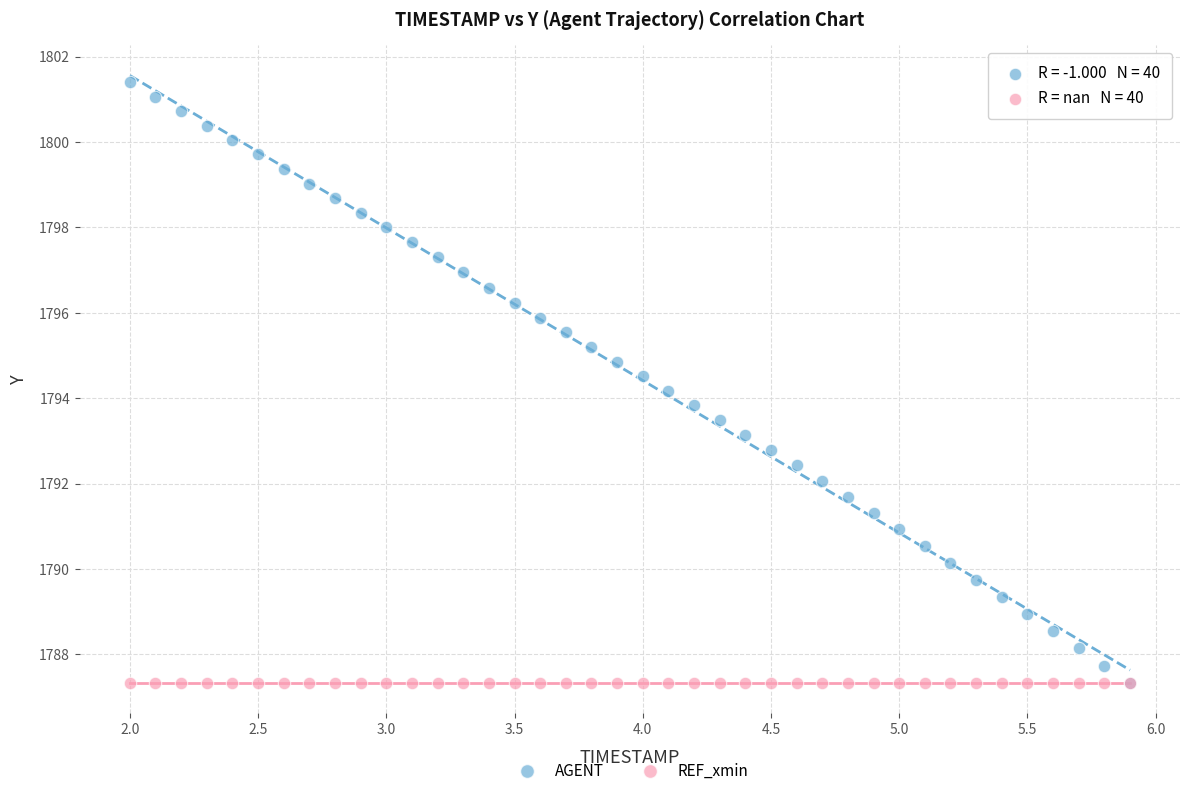

Which series reaches the maximum Y coordinate?

AGENT